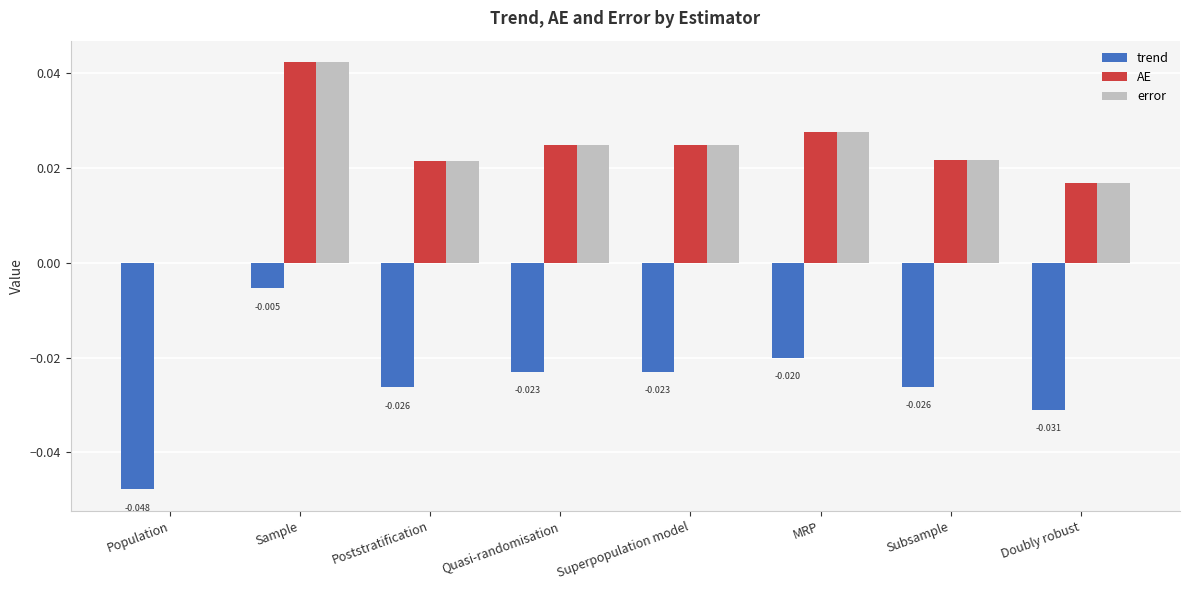

Is the value of AE at Quasi-randomisation greater than the value of error at MRP?

No